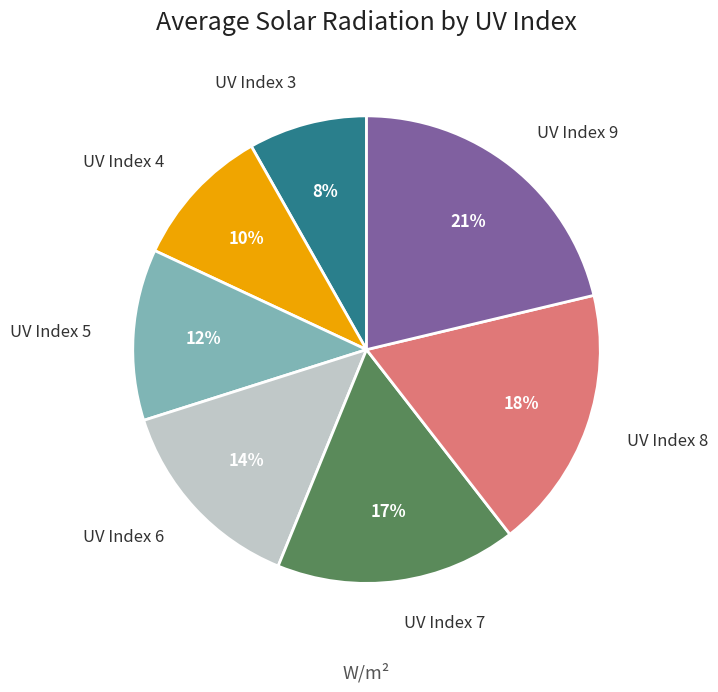

The UV Index 8 slice represents 18% of the pie. True or false?

True